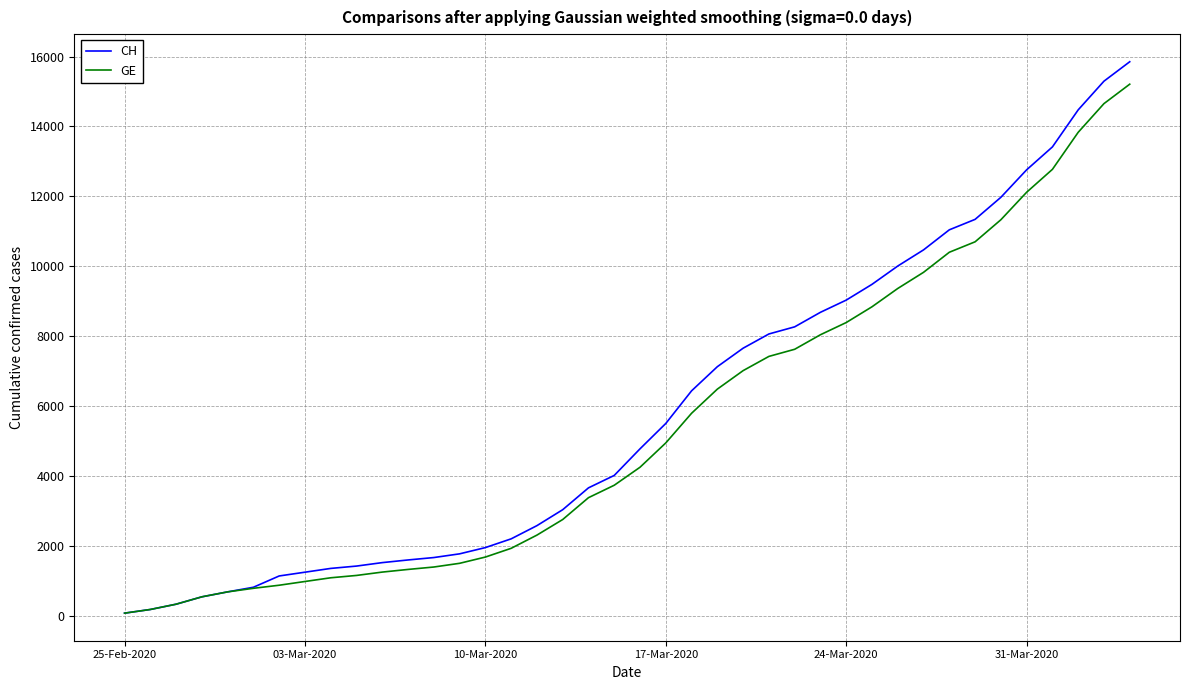

Which category has the lowest value in the CH series?

25-Feb-2020